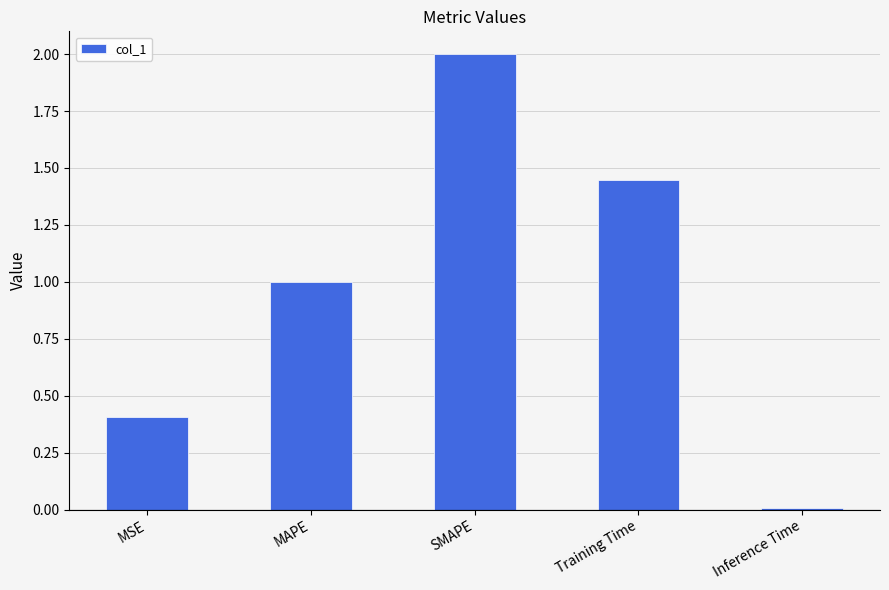

At which label does the data first exceed 1?

MAPE